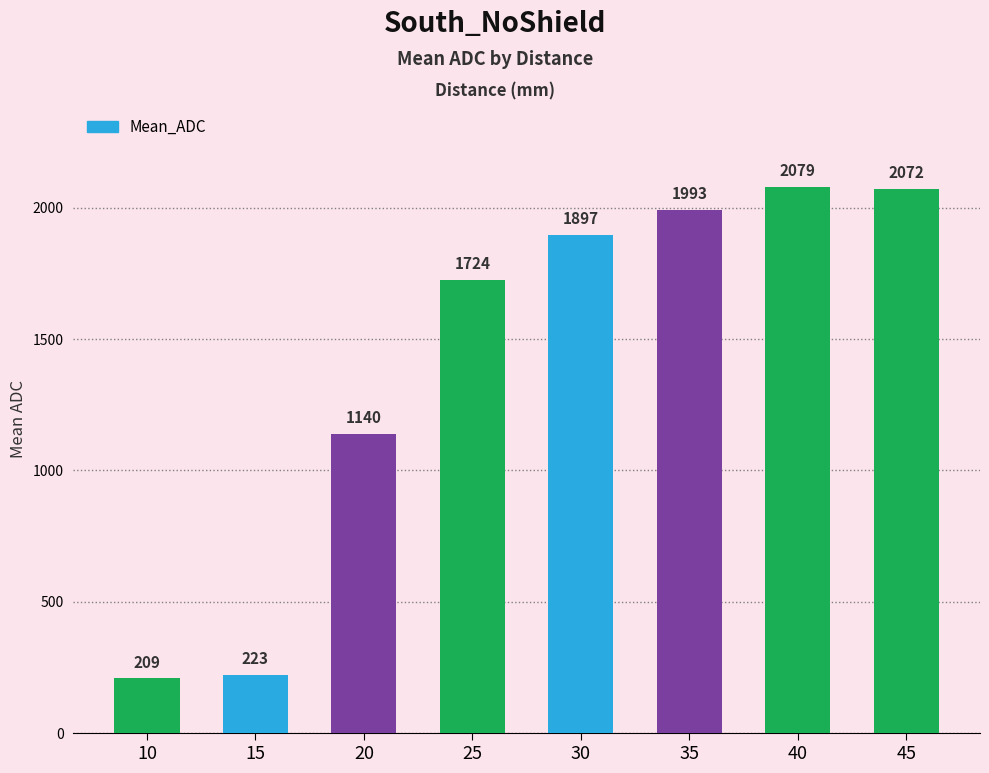

Which category has the lowest value across all series?

10